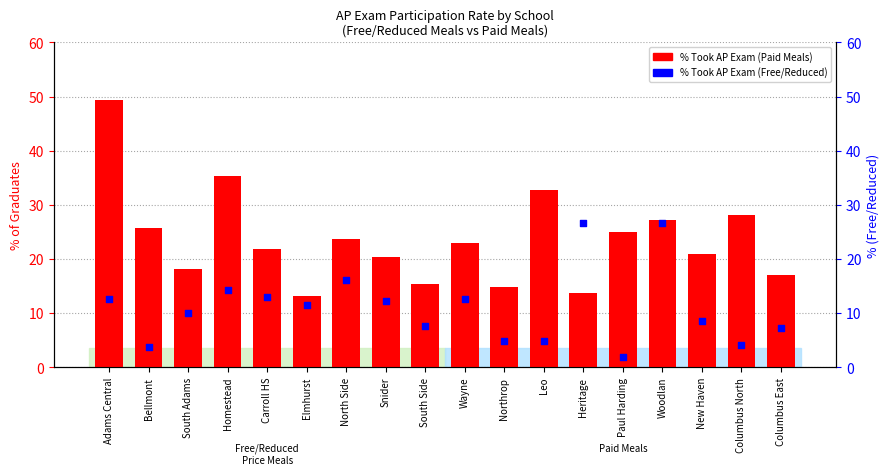

Which series has the largest Y range (max minus min)?

% Took AP Exam (Paid)